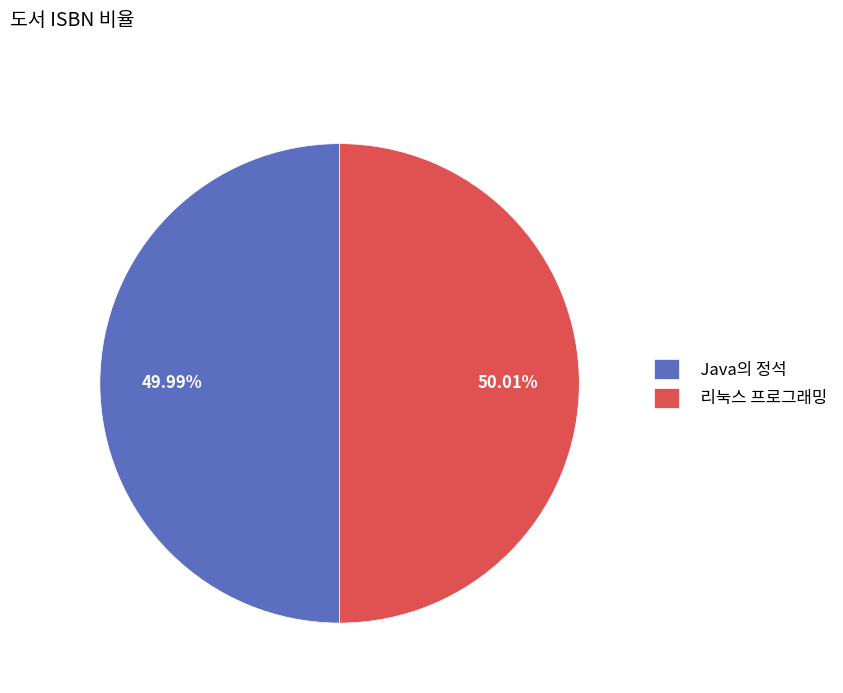

To the nearest percent, what portion does Java의 정석 represent?

50%